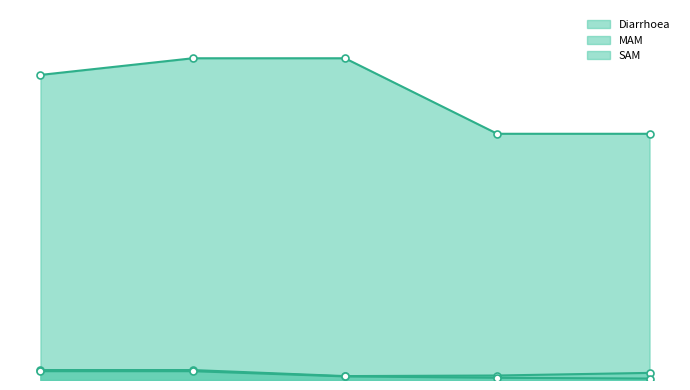

How many Diarrhoea values are between 1 and 2?

2